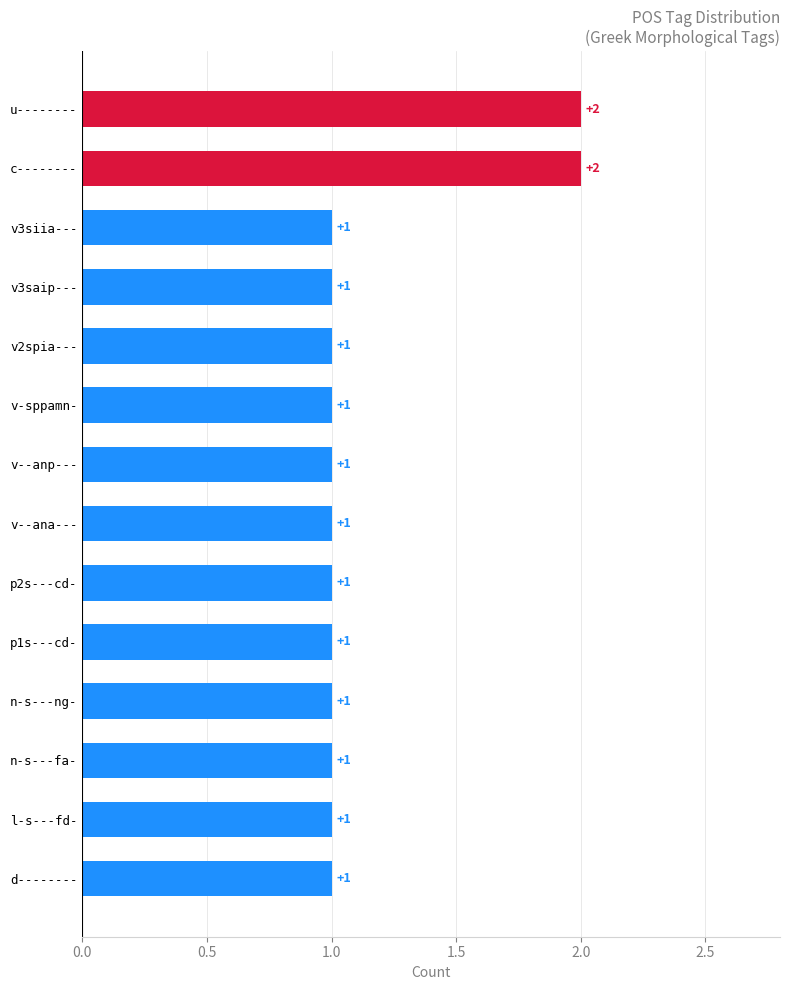

What is the sum of all values?

16